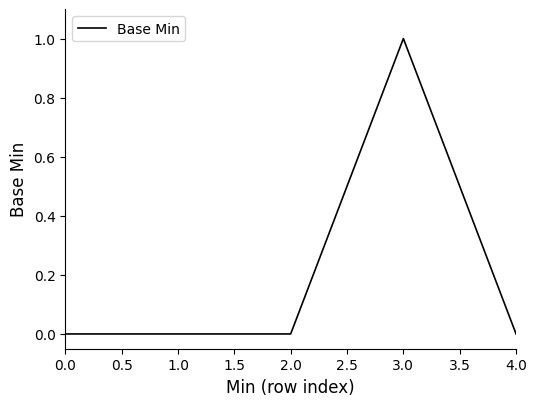

Which has a higher value, 4.0 or 3.0?

3.0